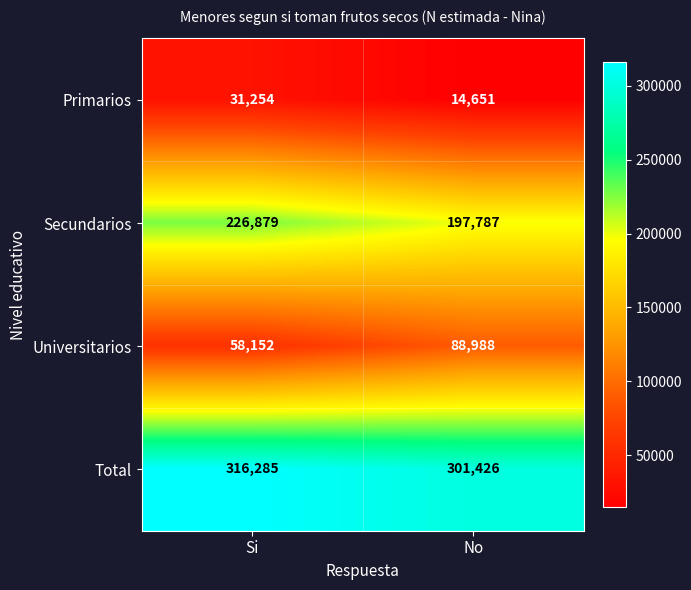

Which series has the widest spread of values?

Universitarios